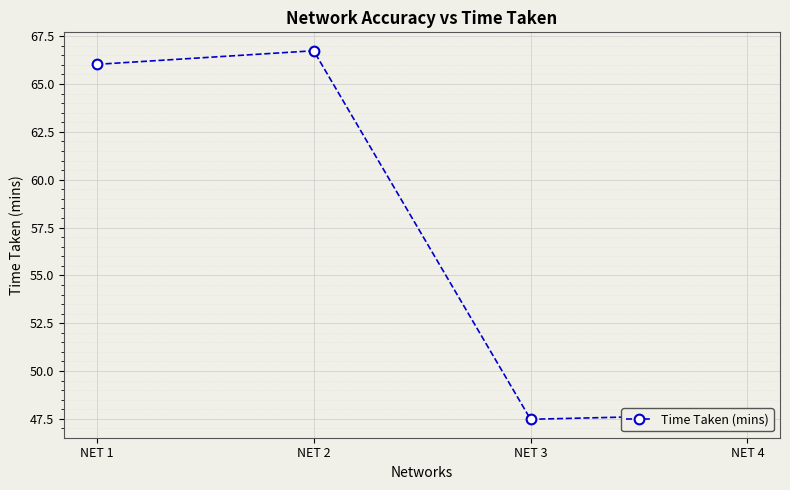

Which has a higher value, NET 4 or NET 3?

NET 4